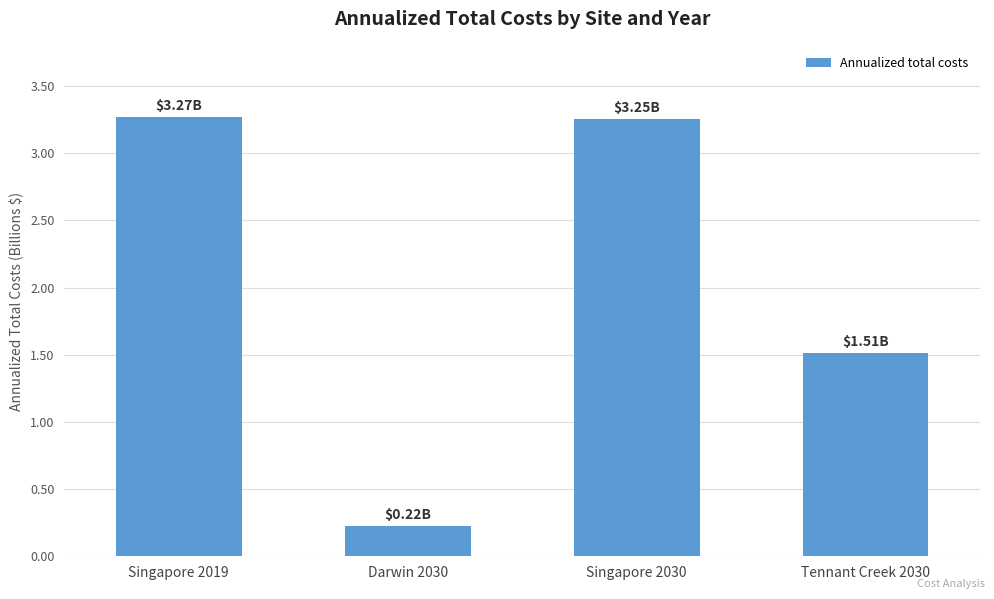

Read the value at Singapore 2019.

3267846764.8